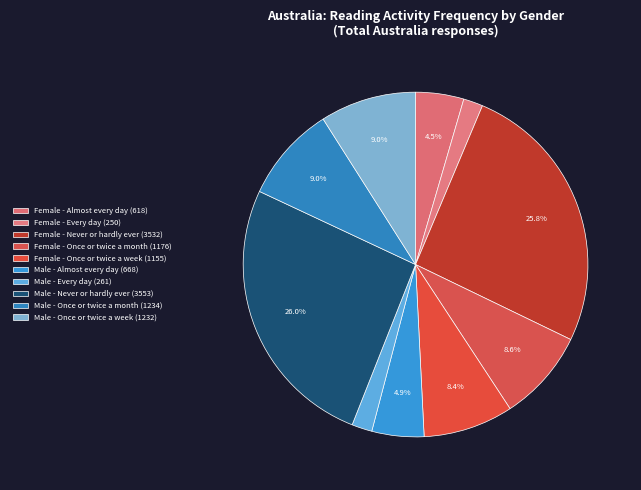

To the nearest percent, what is the difference between the Male - Once or twice a month and Female - Almost every day slice percentages?

5%